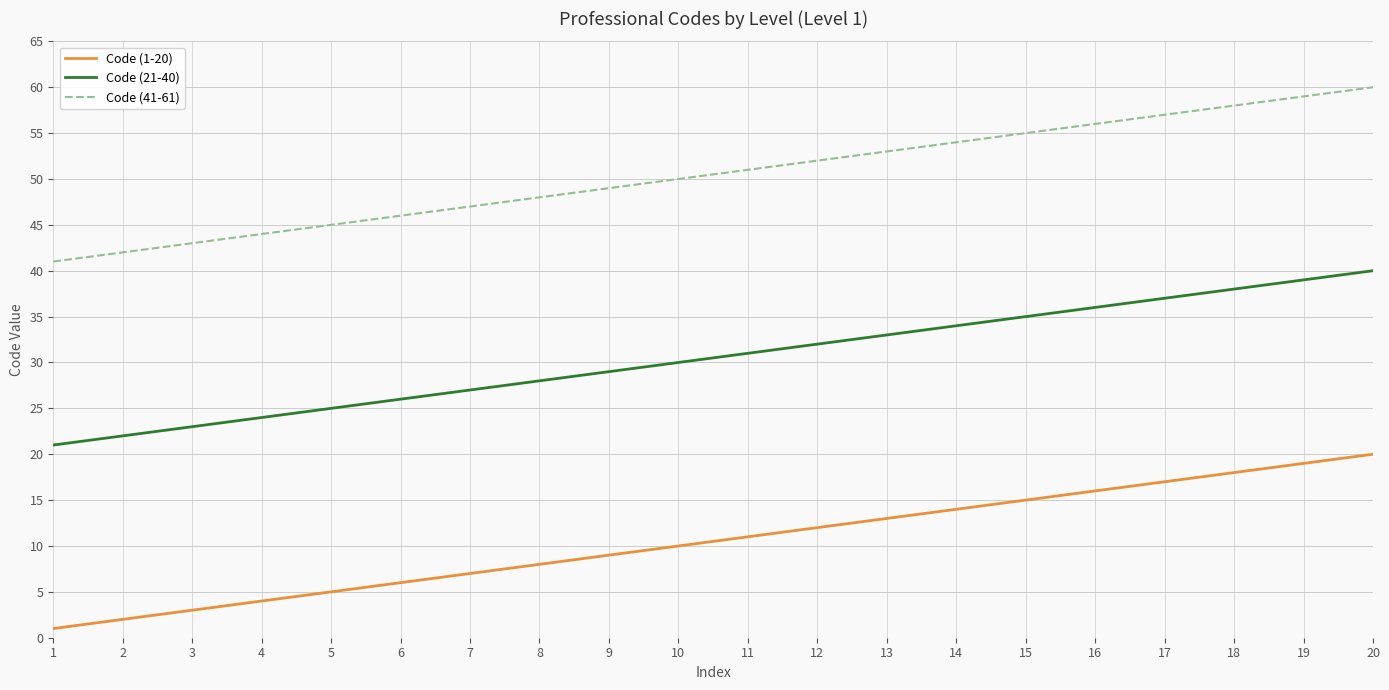

Rank the series at 7 from lowest to highest value.

Code (1-20), Code (21-40), Code (41-61)